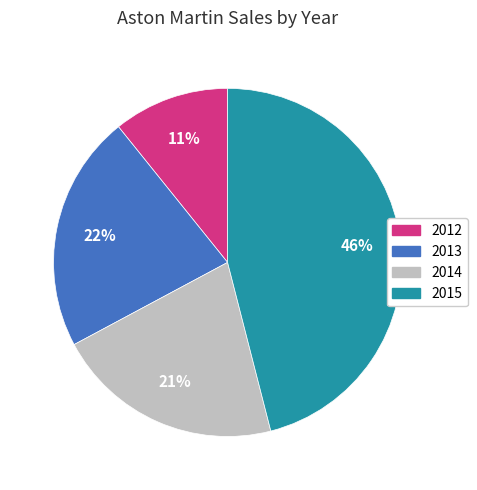

Count the number of slices in the pie.

4